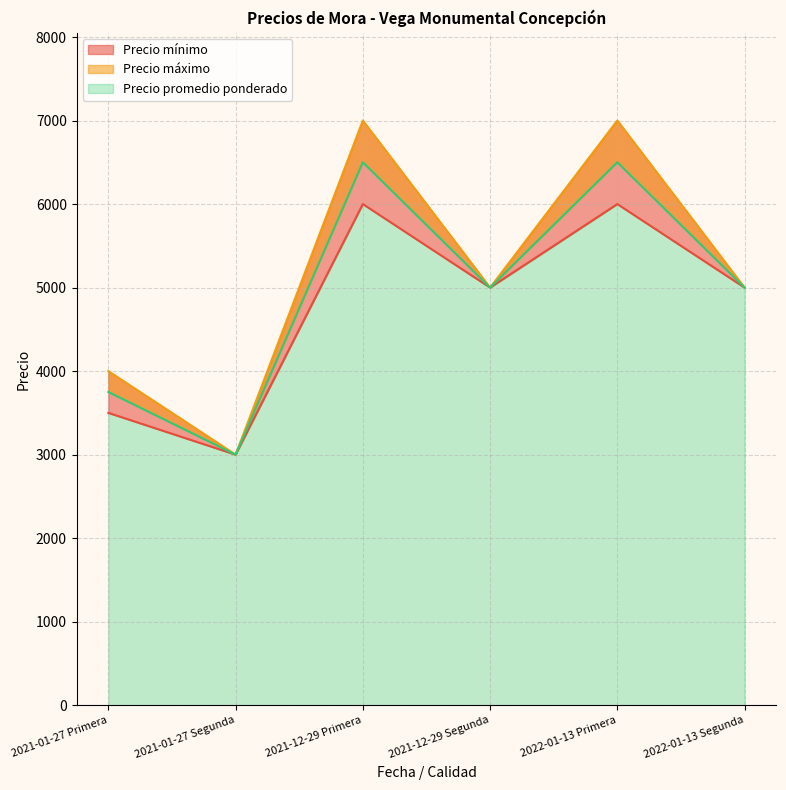

At which category is the sum across all series the highest?

2021-12-29 Primera